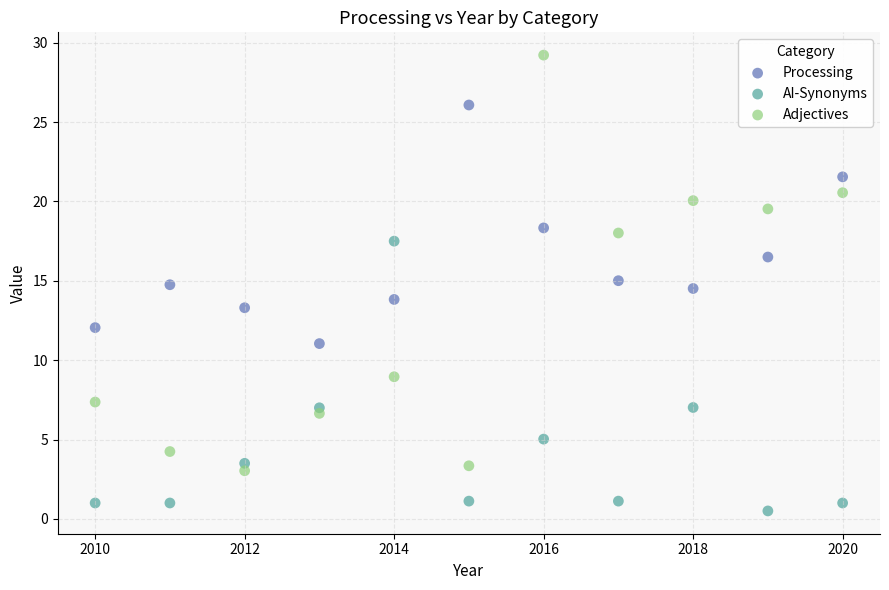

Which series reaches the maximum Y coordinate?

Adjectives